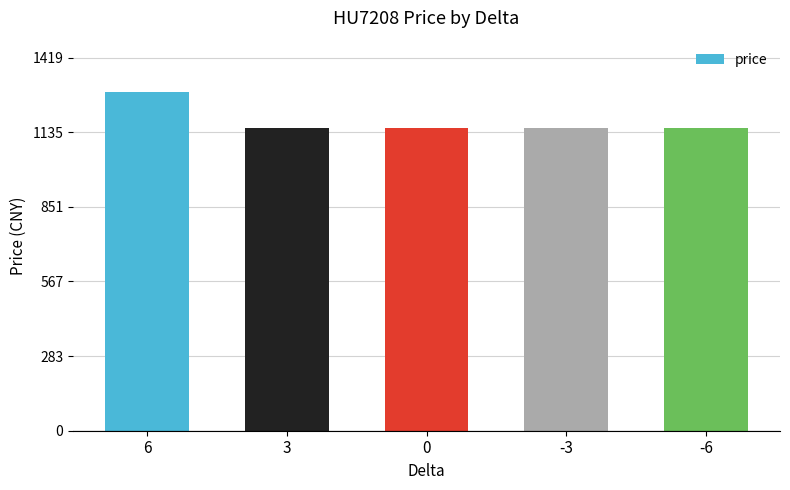

What is the value of the 3rd bar from the left?

1150